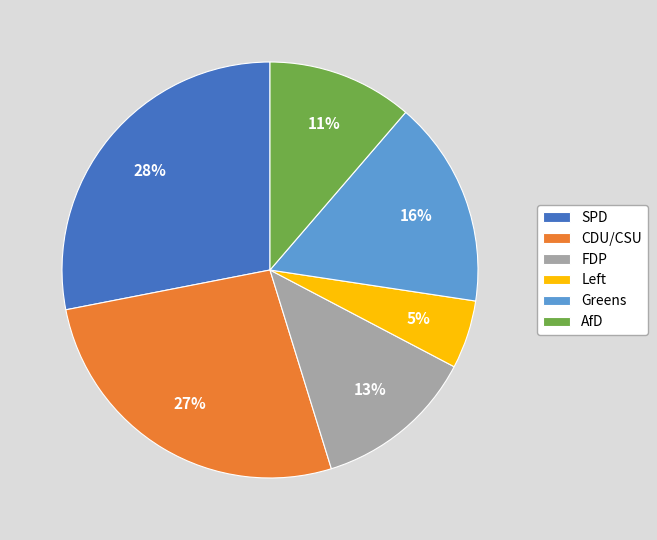

Do FDP and AfD together represent more than half of the pie?

No